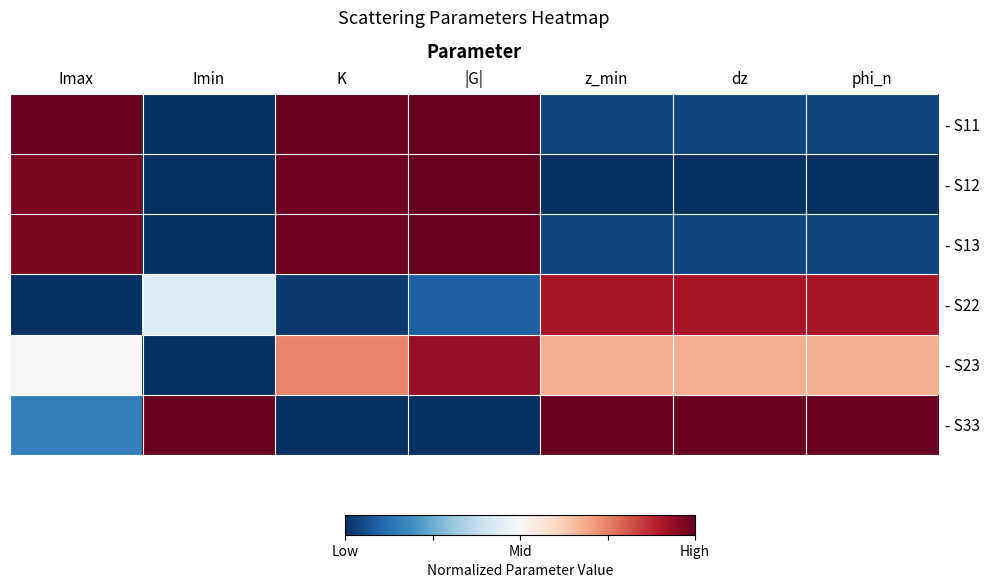

Reading left to right, list all the values displayed in this chart.

- S11: Imax=1.0	Imin=0.0	K=1.0	|G|=1.0	z_min=0.0	dz=0.0	phi_n=0.0
- S12: Imax=1.0	Imin=0.0	K=1.0	|G|=1.0	z_min=0.0	dz=0.0	phi_n=0.0
- S13: Imax=1.0	Imin=0.0	K=1.0	|G|=1.0	z_min=0.0	dz=0.0	phi_n=0.0
- S22: Imax=0.0	Imin=0.4	K=0.0	|G|=0.1	z_min=0.9	dz=0.9	phi_n=0.9
- S23: Imax=0.5	Imin=0.0	K=0.7	|G|=0.9	z_min=0.7	dz=0.7	phi_n=0.7
- S33: Imax=0.2	Imin=1.0	K=0.0	|G|=0.0	z_min=1.0	dz=1.0	phi_n=1.0